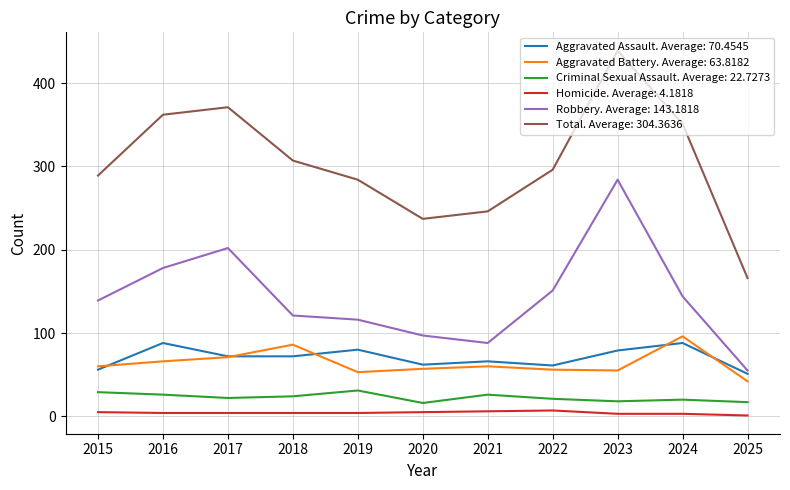

True or false: Robbery. Average: 143.1818 and Total. Average: 304.3636 intersect in this chart.

False